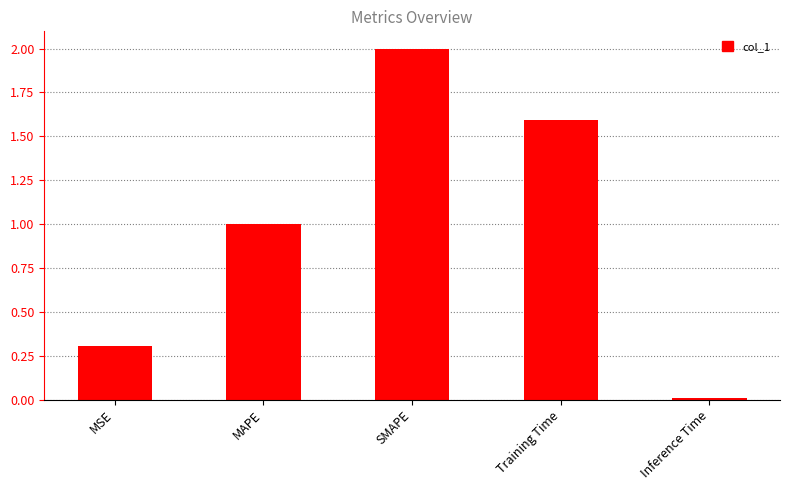

Is it true that the value at Inference Time is 0.0?

True